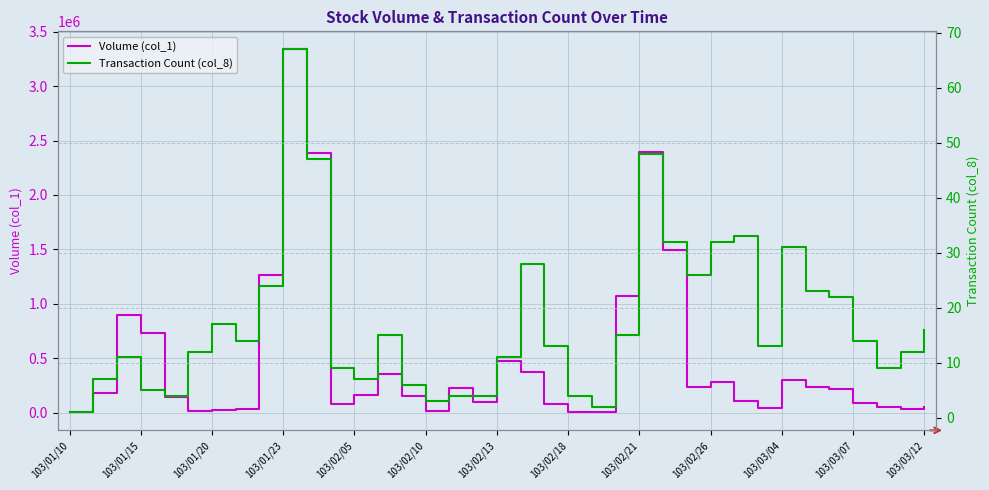

What value does the Volume (col_1) series have at 103/01/15?

733000